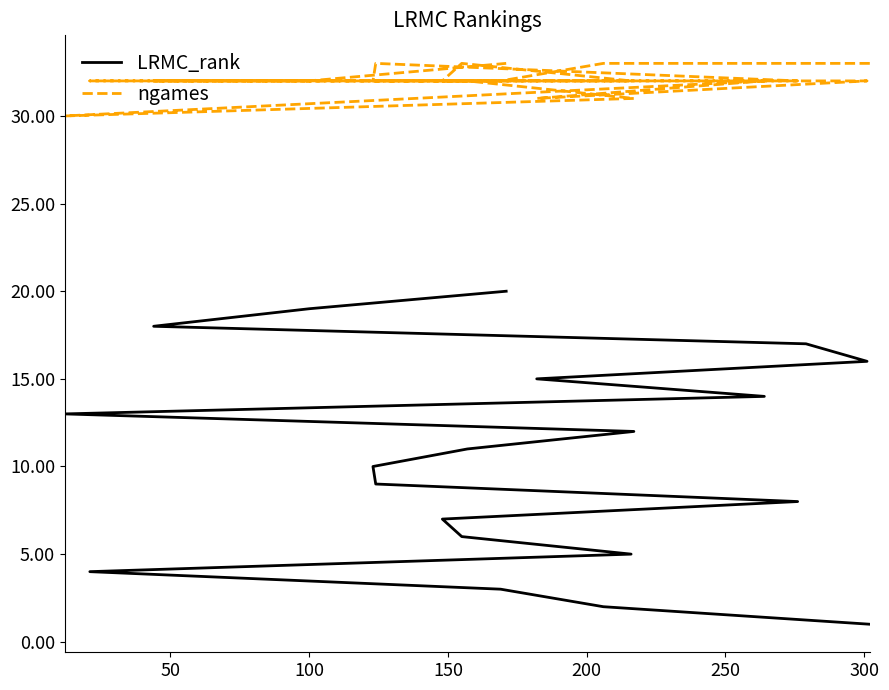

True or false: LRMC_rank and ngames intersect in this chart.

False